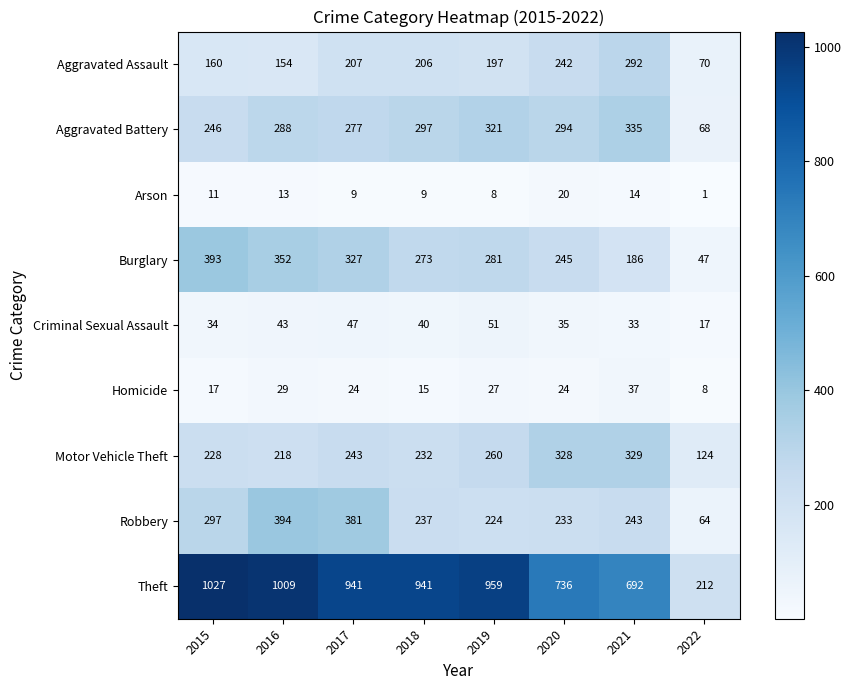

Which series has the largest range (max minus min)?

Theft